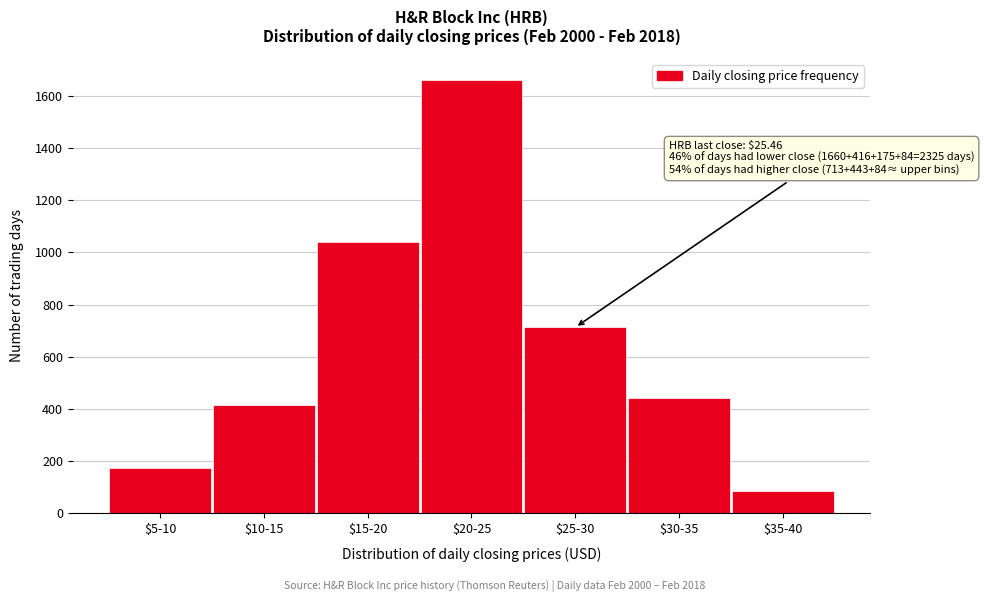

Reading left to right, transcribe all the data shown in this chart.

175	416	1040	1660	713	443	84